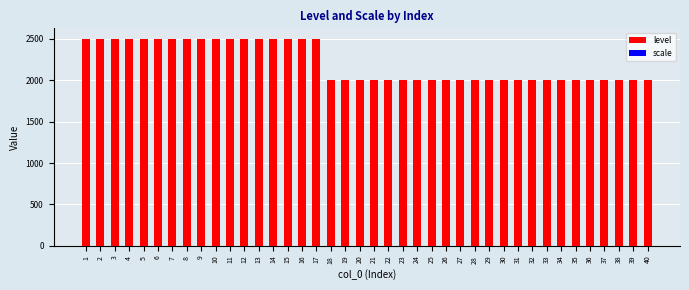

Is it true that scale equals 1 at 21?

False